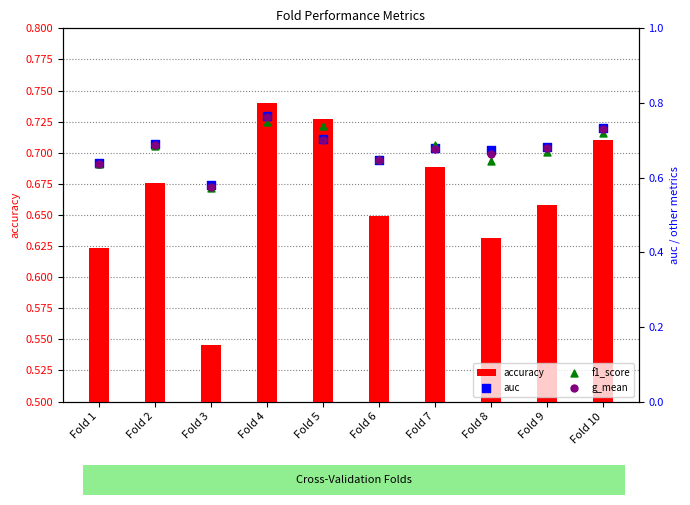

Which series reaches the maximum Y coordinate?

auc